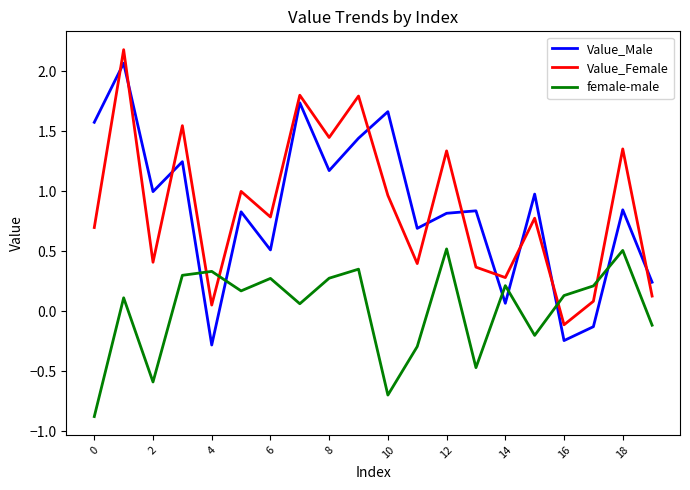

What is the difference between the maximum and minimum values in the Value_Female series?

2.3